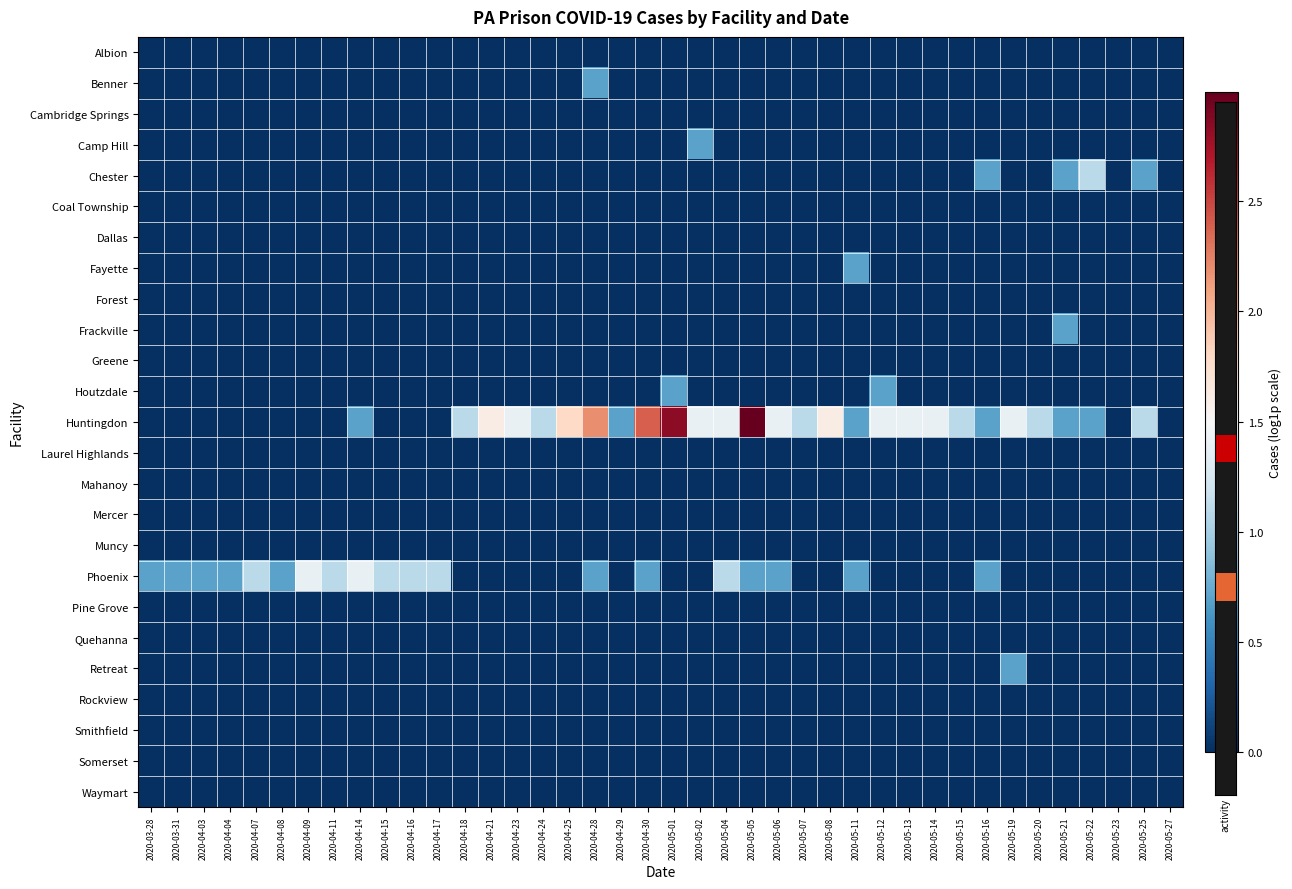

Which label corresponds to the smallest value in the chart?

2020-03-28